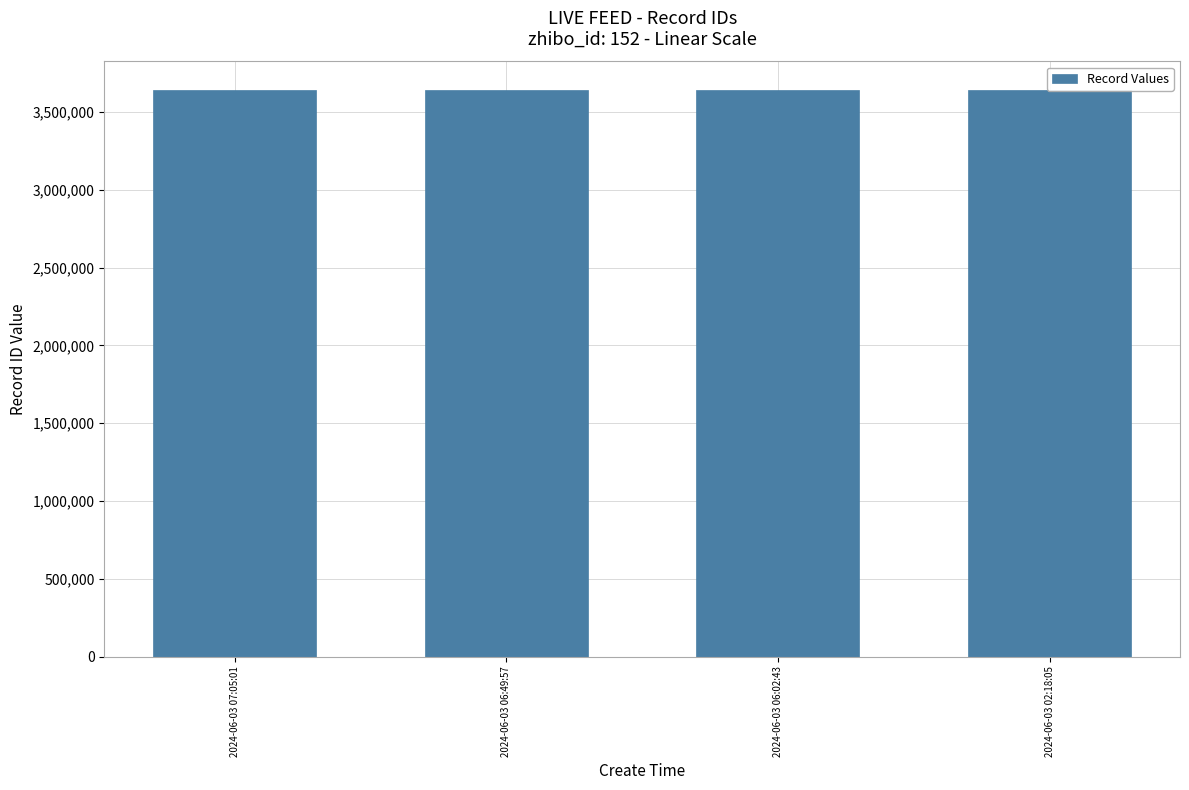

How many data points are less than 3641619?

2